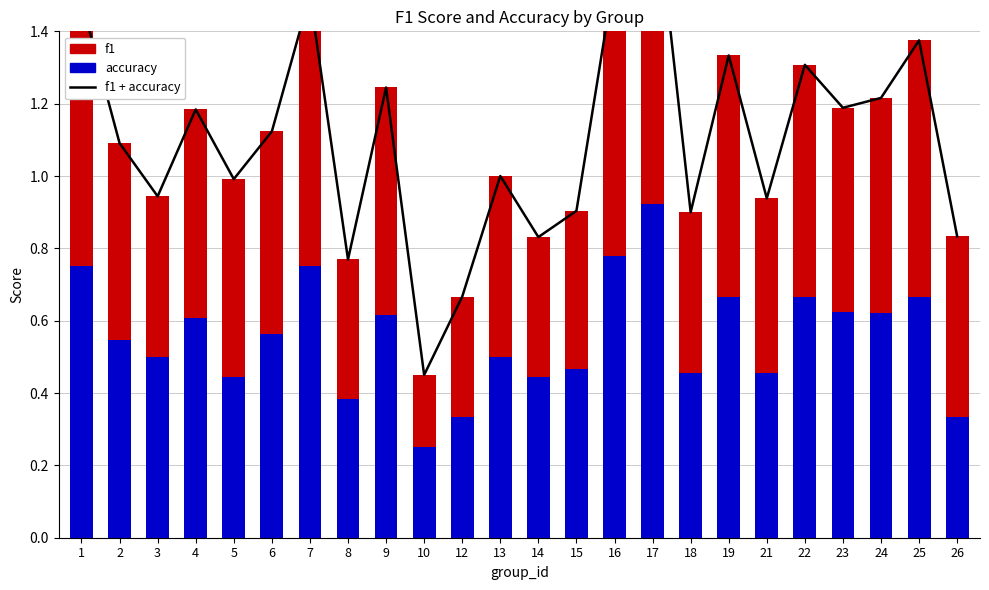

What is the total value across all series at 5?

2.0